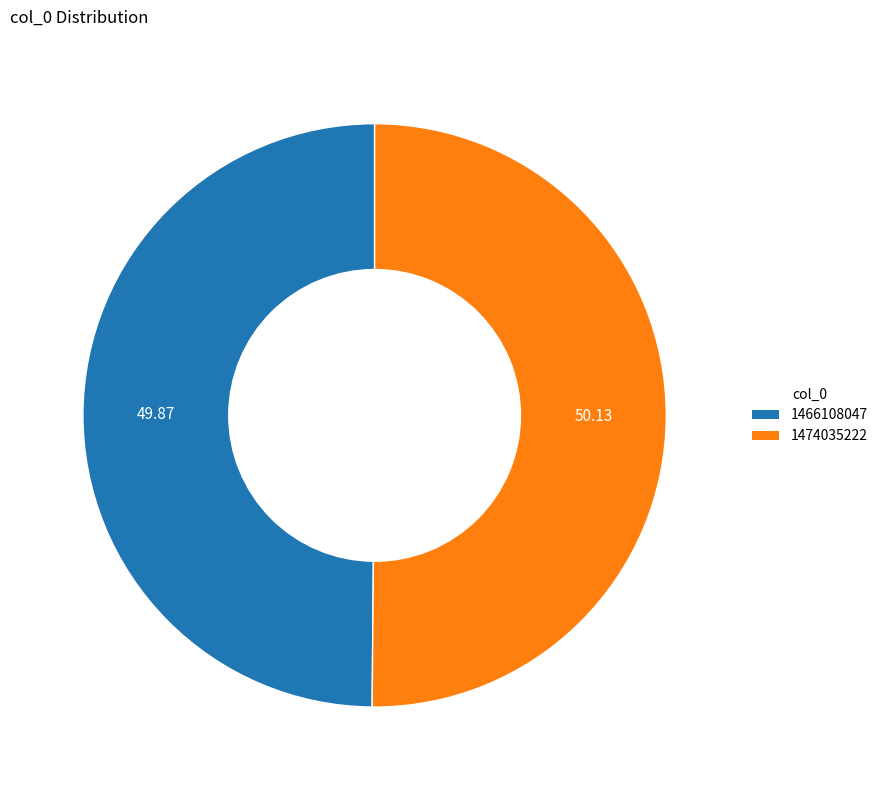

Approximately how many times larger is the value at 1466108047 compared to 1474035222?

1.0